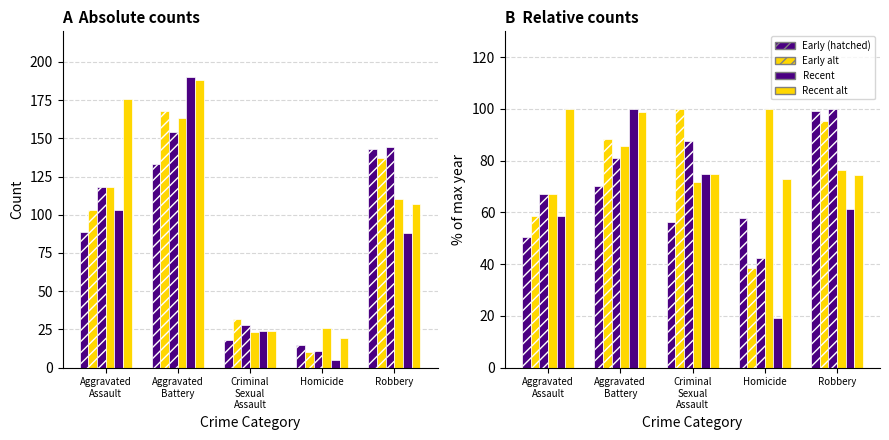

What is the spread (max minus min) of values at Robbery?

56